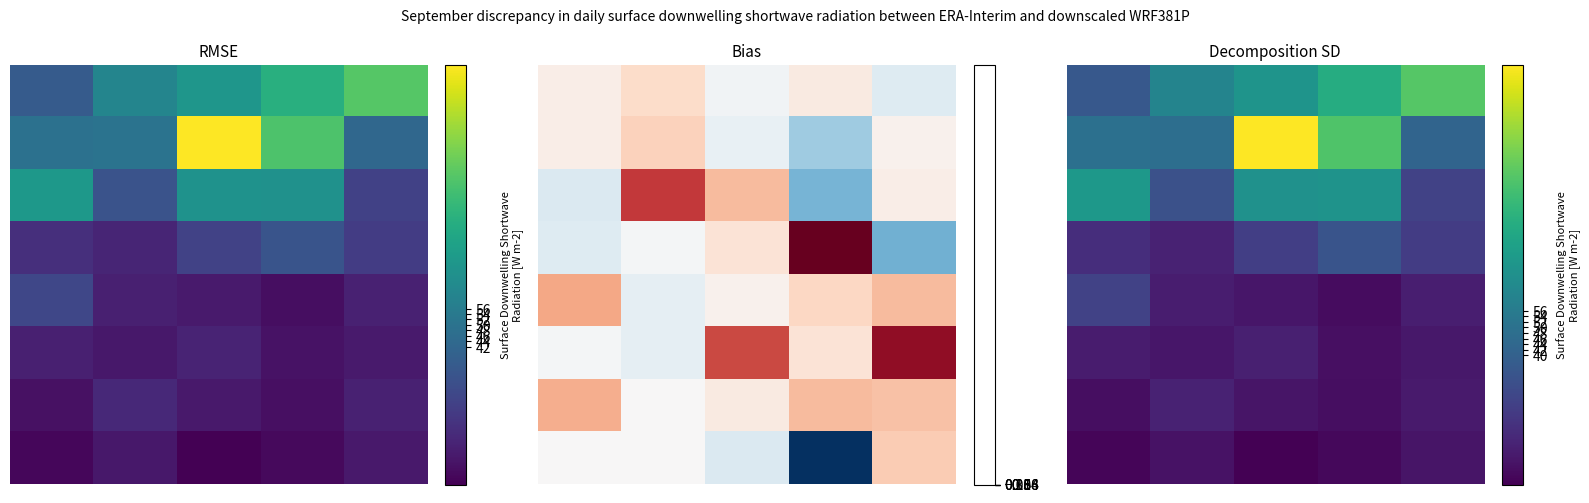

What is the smallest value displayed?

-6.8